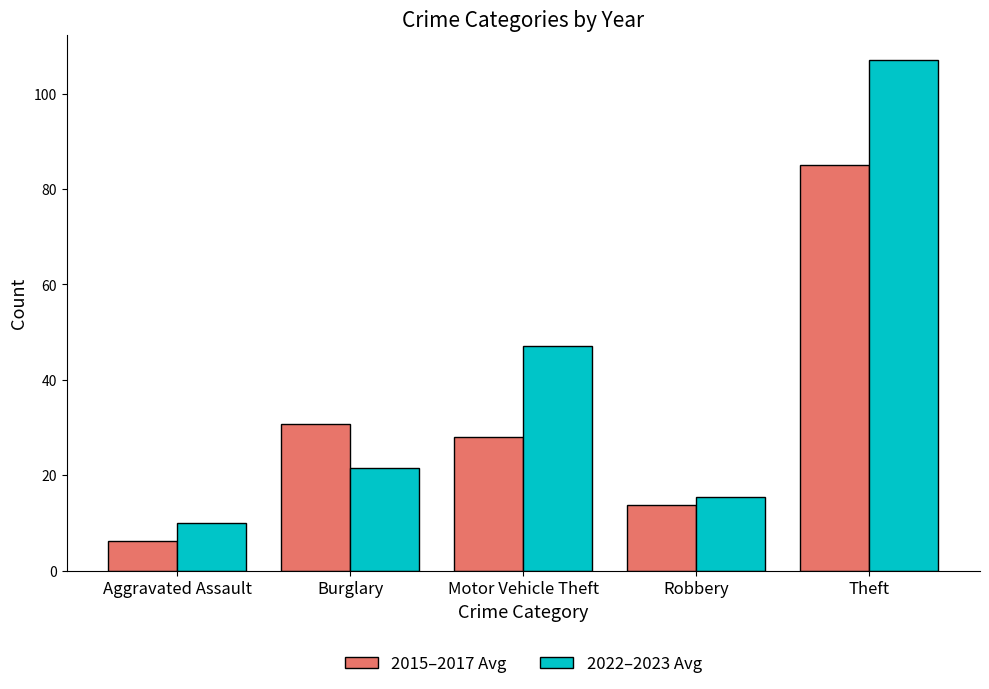

Reading right to left, list all the values displayed in this chart.

2015–2017 Avg: 85.0	13.7	28.0	30.7	6.3
2022–2023 Avg: 107.0	15.5	47.0	21.5	10.0